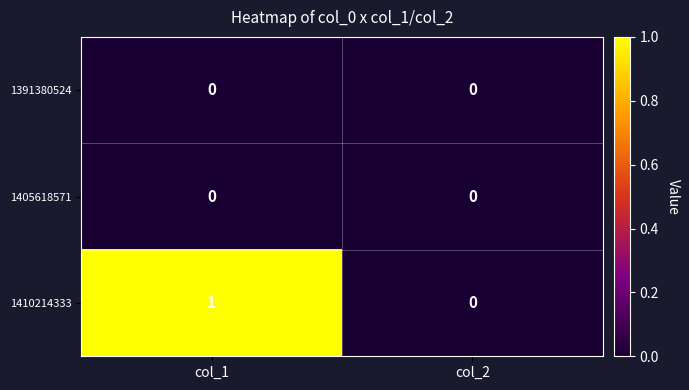

At which category is the sum across all series the highest?

col_1